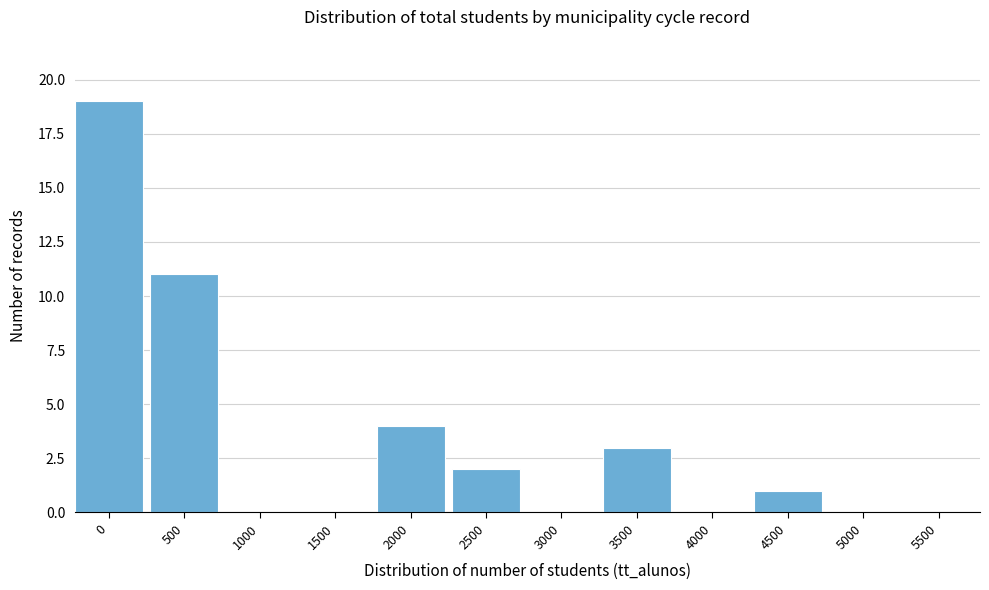

Reading left to right, what are all the values shown in this chart?

0=19	500=11	1000=0	1500=0	2000=4	2500=2	3000=0	3500=3	4000=0	4500=1	5000=0	5500=0